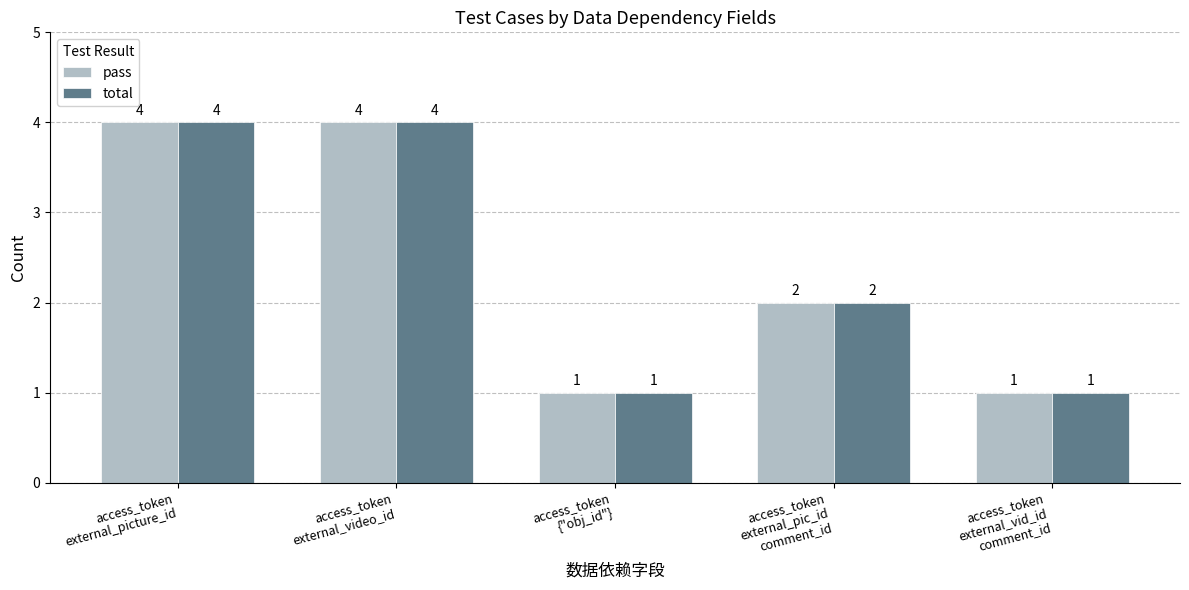

What is the highest value of the pass series?

4